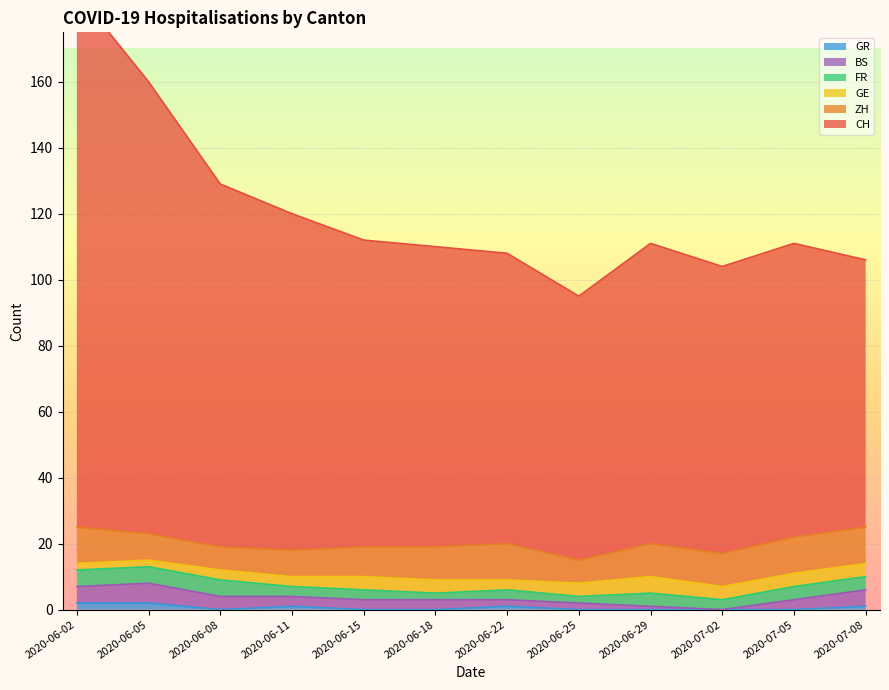

True or false: GR has a value of 0 at 2020-07-05.

True